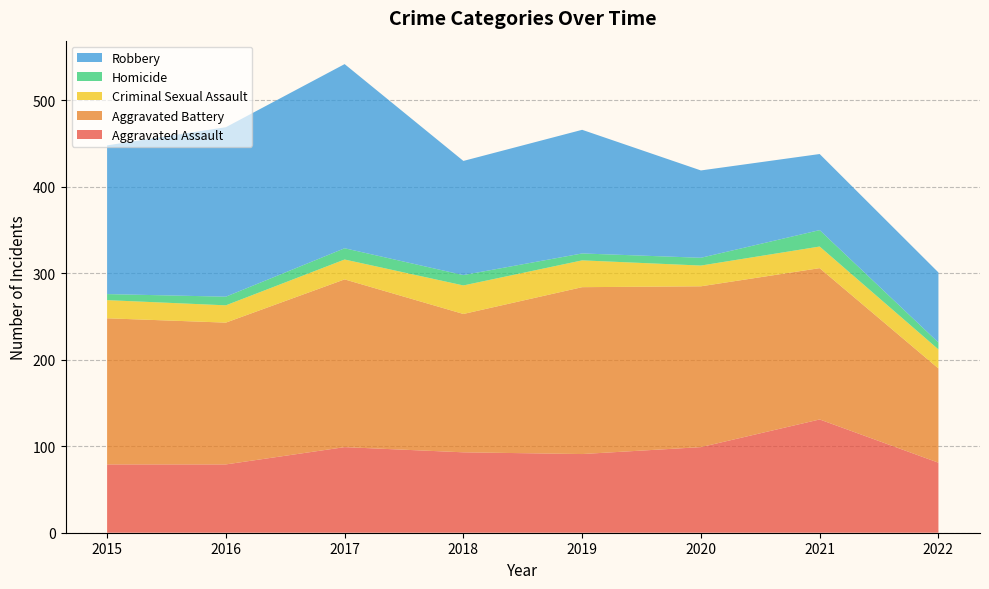

Reading right to left, extract all data points from this chart.

Aggravated Assault: 2022=81	2021=131	2020=99	2019=91	2018=93	2017=99	2016=79	2015=79
Aggravated Battery: 2022=109	2021=175	2020=186	2019=193	2018=160	2017=194	2016=164	2015=169
Criminal Sexual Assault: 2022=22	2021=25	2020=24	2019=31	2018=33	2017=23	2016=20	2015=21
Homicide: 2022=8	2021=19	2020=9	2019=8	2018=12	2017=13	2016=10	2015=7
Robbery: 2022=81	2021=88	2020=101	2019=143	2018=132	2017=213	2016=196	2015=172